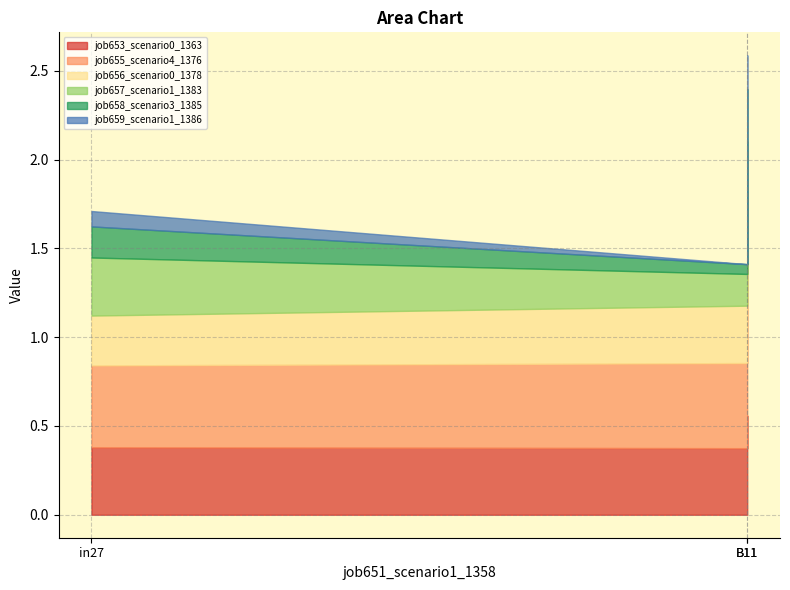

What is the difference between the maximum and minimum values in the job653_scenario0_1363 series?

0.2